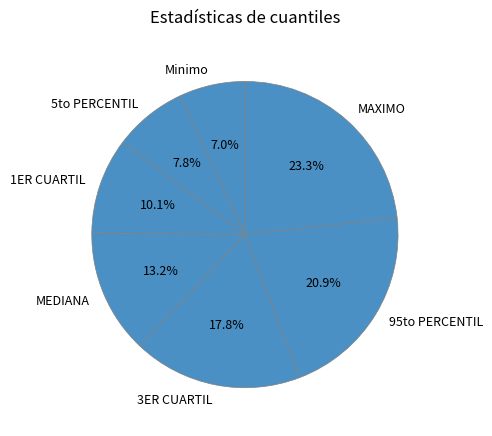

Which category has the smallest portion of the pie?

Minimo